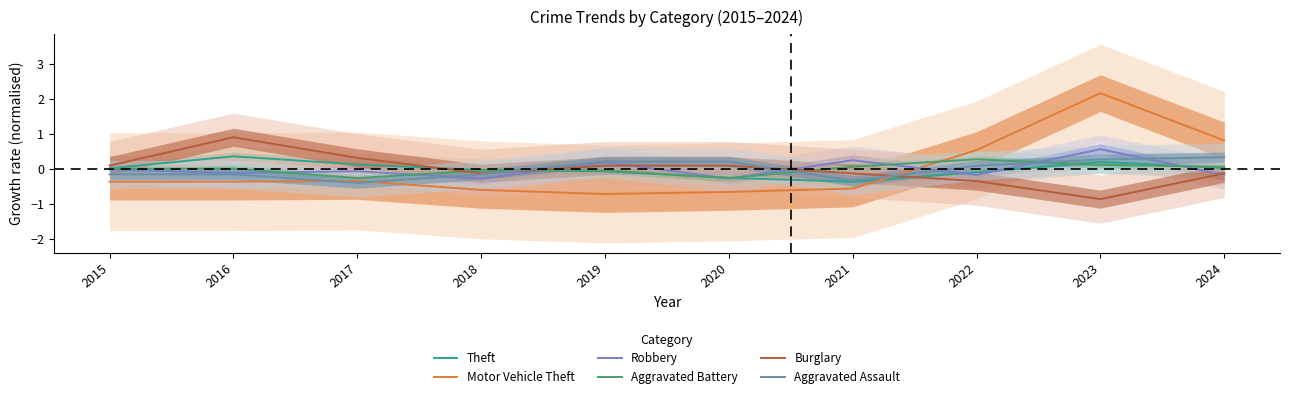

Does the chart have visible grid lines?

No